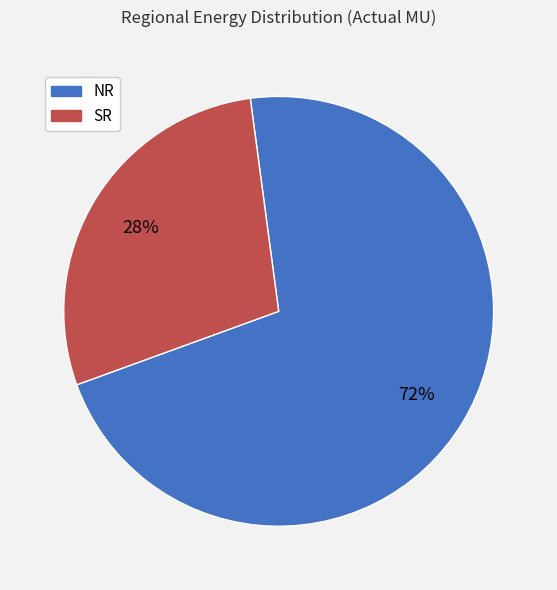

Do NR and SR together represent more than half of the pie?

Yes